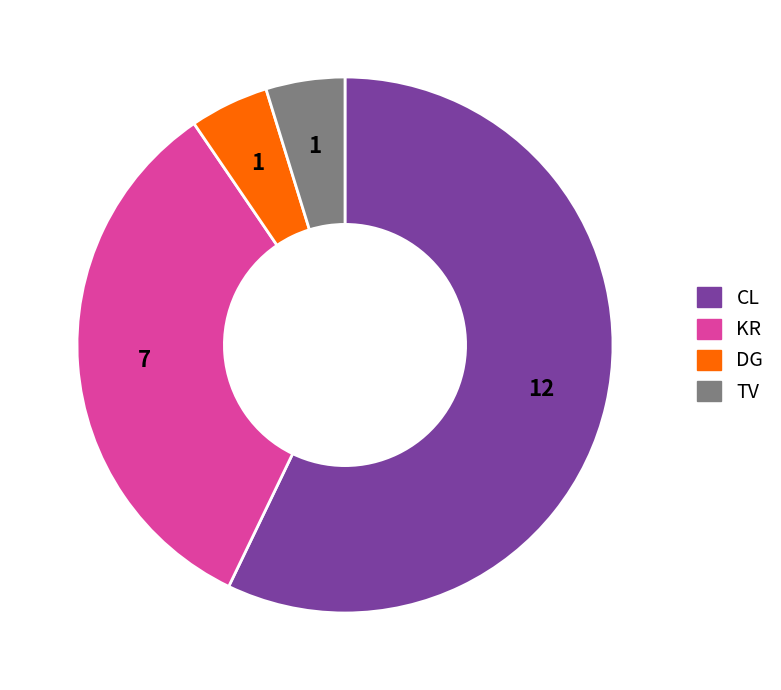

Does TV account for over 50% of the chart?

No